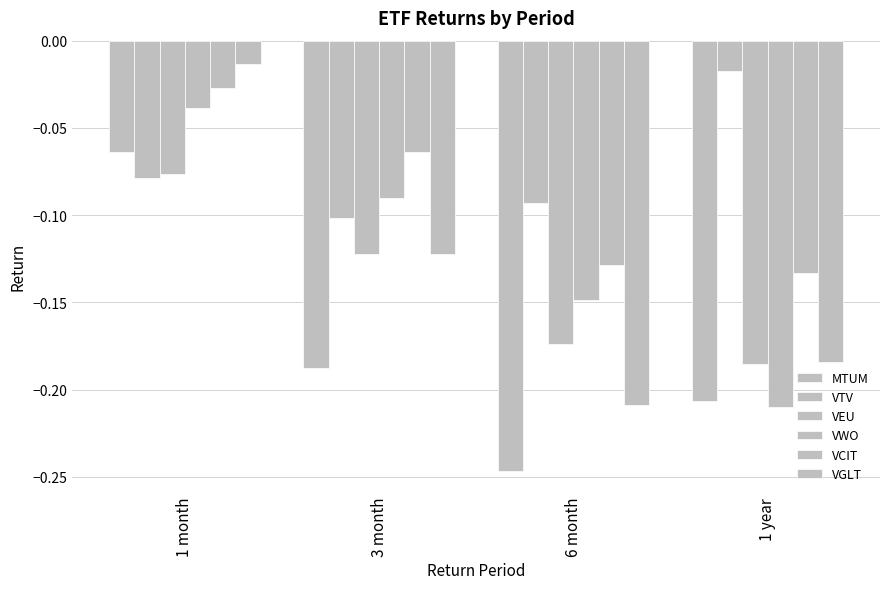

How many bars are there in each group?

6